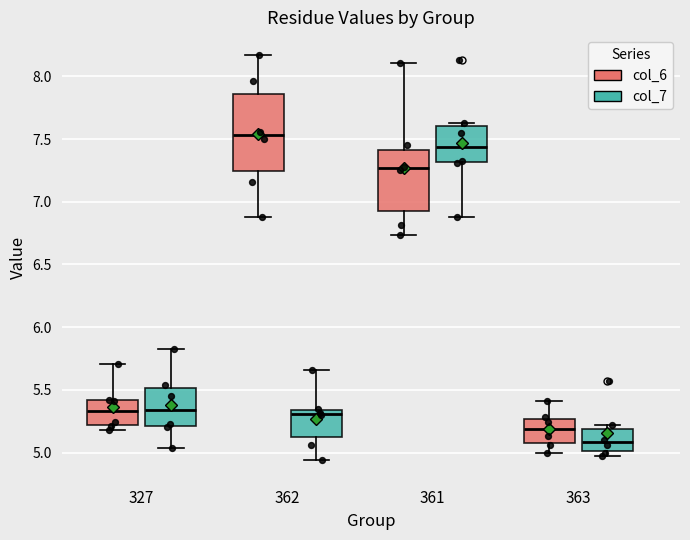

Which box has the highest median line?

362 (col_6)